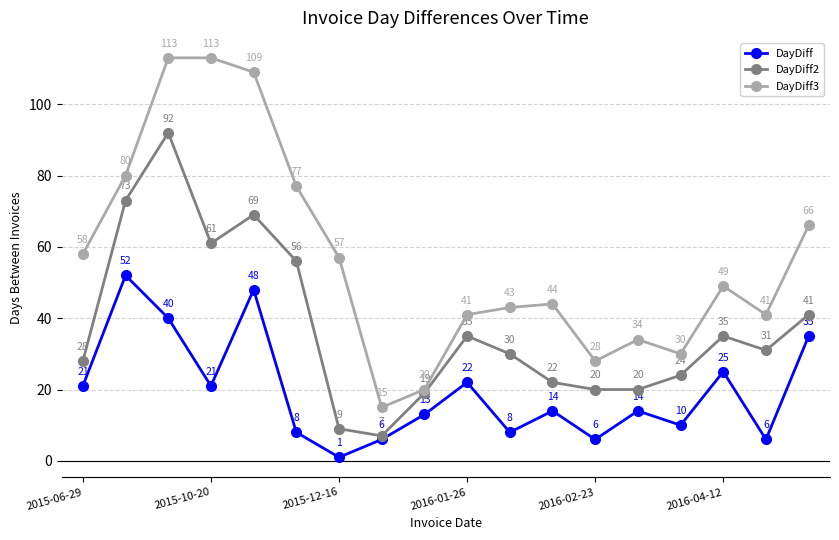

List the series in order of their overall mean, lowest first.

DayDiff, DayDiff2, DayDiff3